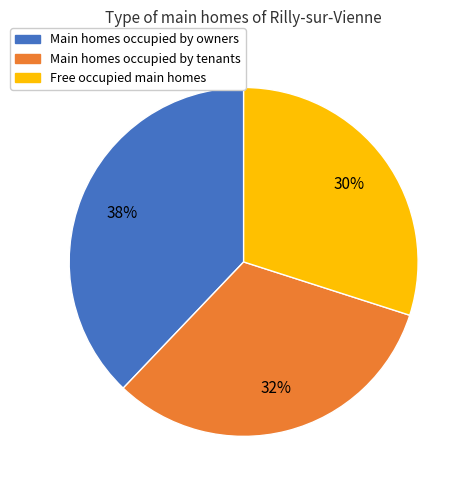

True or false: Main homes occupied by owners accounts for 24% of the total.

False